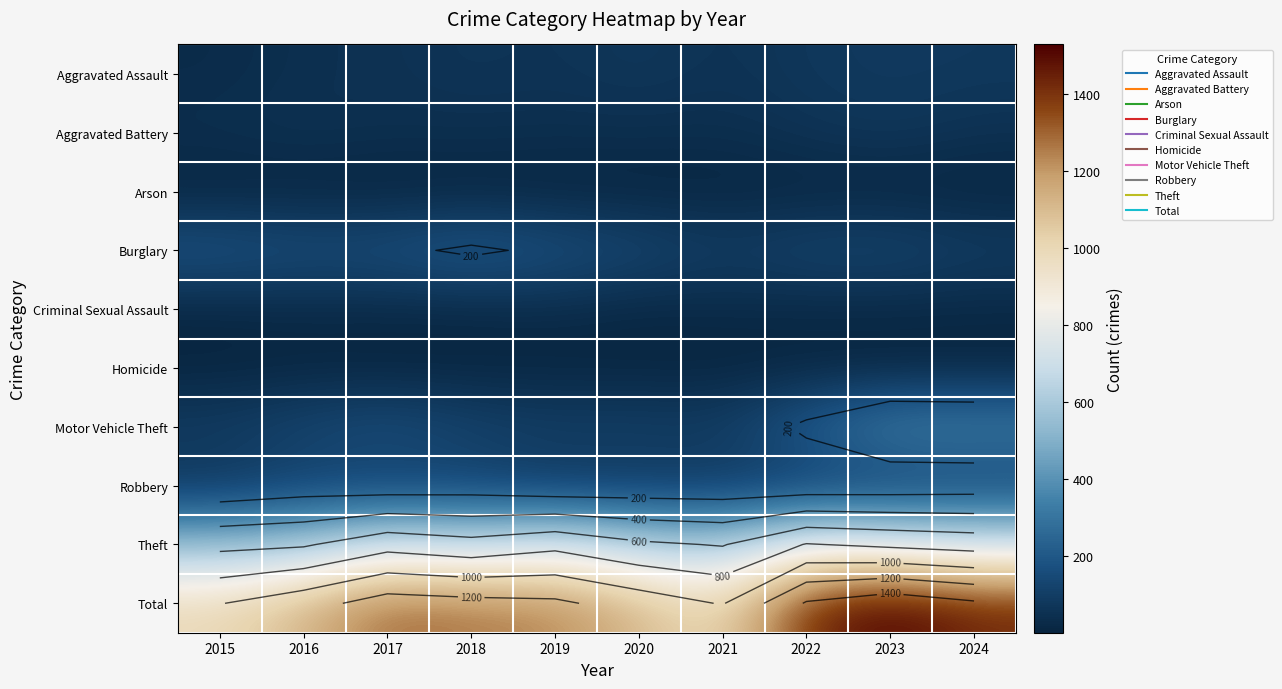

Rank the series at 2018 from highest to lowest value.

Total, Theft, Burglary, Motor Vehicle Theft, Robbery, Aggravated Assault, Aggravated Battery, Criminal Sexual Assault, Homicide, Arson